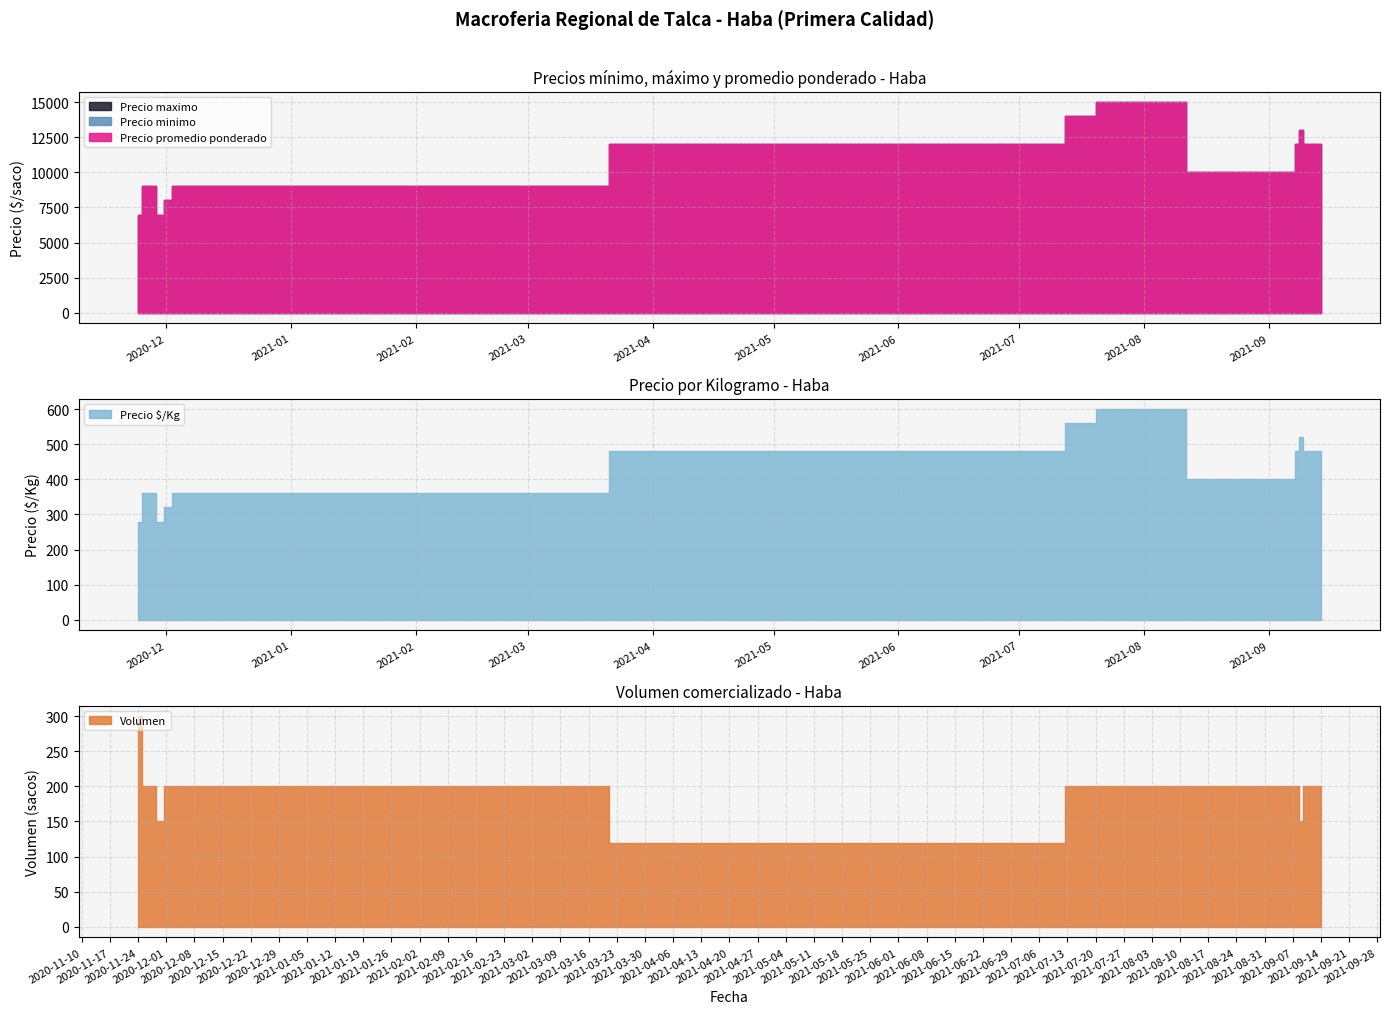

Reading right to left, what are all the values shown in this chart?

Precio minimo: 12000	12000	12000	13000	12000	10000	10000	10000	15000	14000	12000	9000	9000	8000	8000	7000	9000	9000	7000
Precio maximo: 12000	12000	12000	13000	12000	10000	10000	10000	15000	14000	12000	9000	9000	8000	8000	7000	9000	9000	7000
Precio promedio ponderado: 12000	12000	12000	13000	12000	10000	10000	10000	15000	14000	12000	9000	9000	8000	8000	7000	9000	9000	7000
Precio $/Kg: 480	480	480	520	480	400	400	400	600	560	480	360	360	320	320	280	360	360	280
Volumen: 200	200	200	150	200	200	200	200	200	200	120	200	200	200	200	150	200	200	300